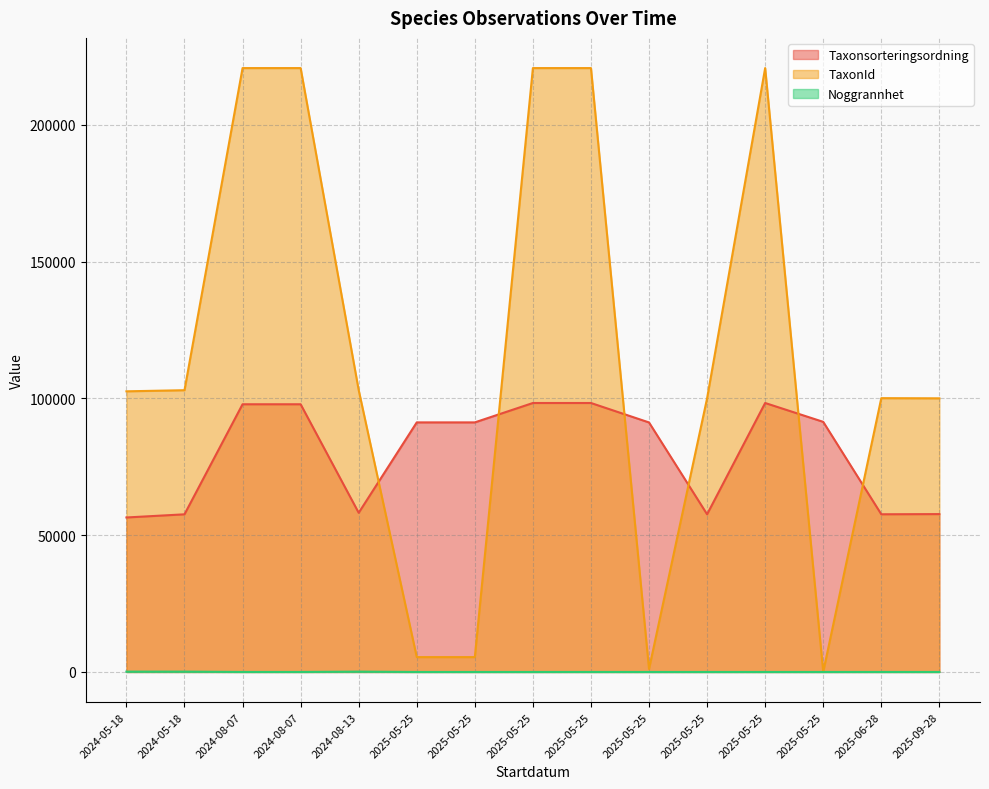

What is the average value of the TaxonId series?

114990